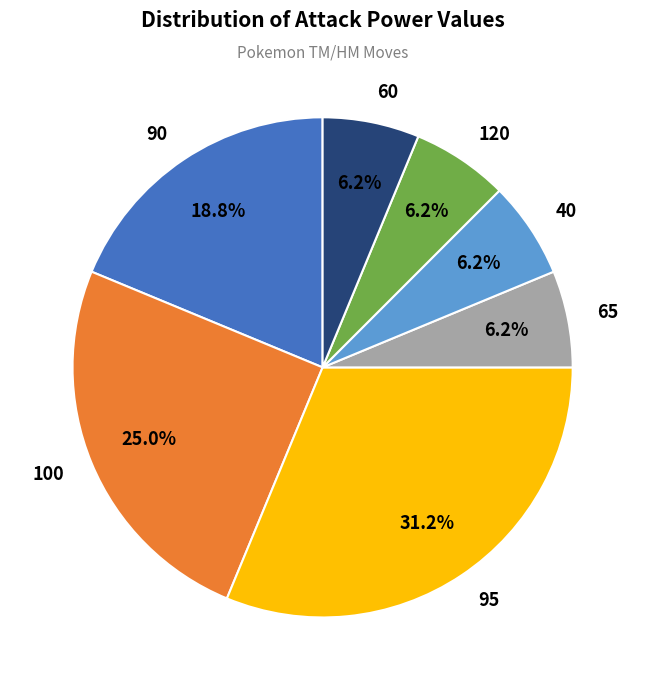

True or false: 95 accounts for 22% of the total.

False